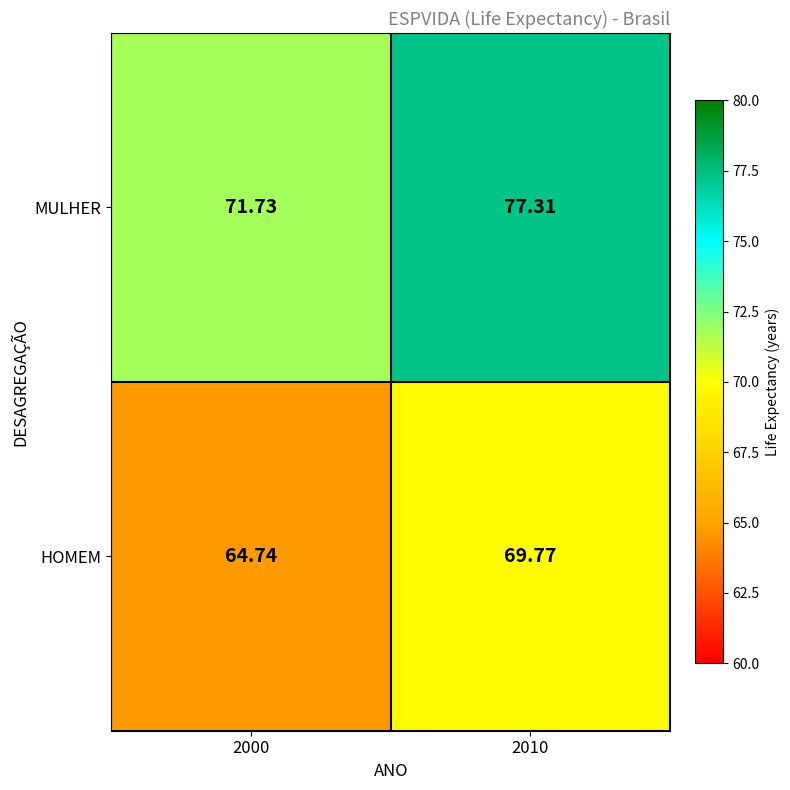

List the series in order of their peak value, highest first.

MULHER, HOMEM